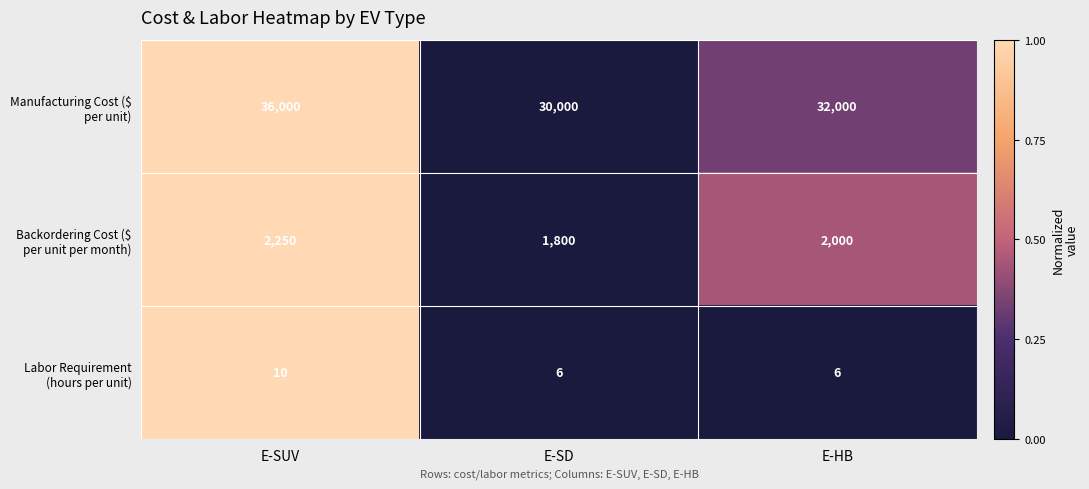

How many distinct data groups are displayed?

3